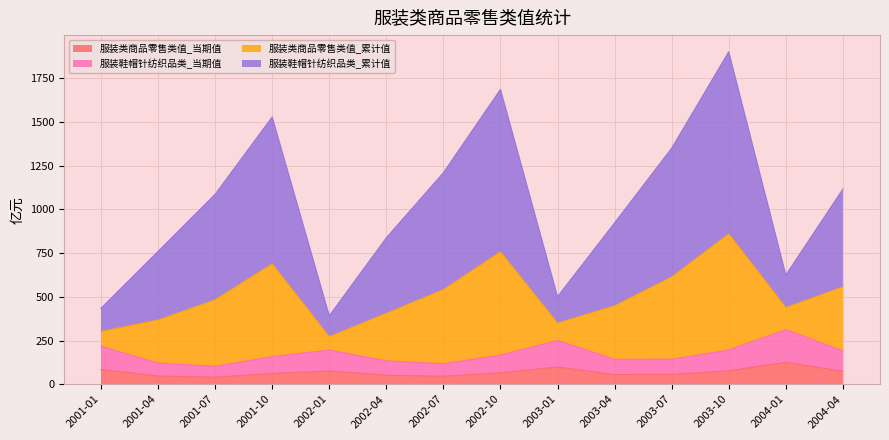

Read the 服装类商品零售类值_当期值 value at 2002-01.

75.8